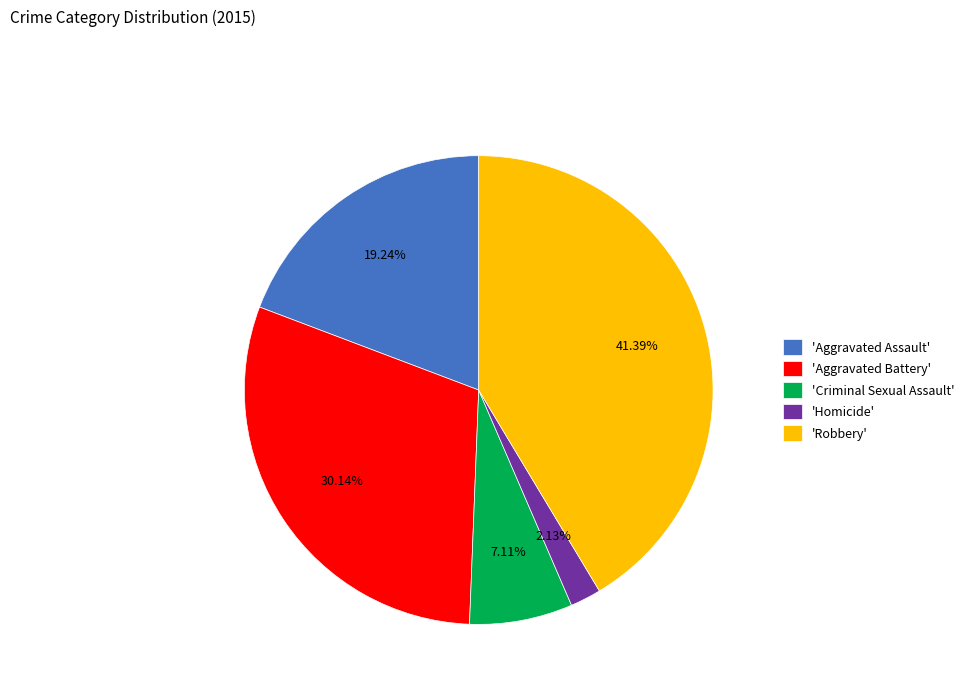

Is 'Criminal Sexual Assault' the majority of the pie?

No